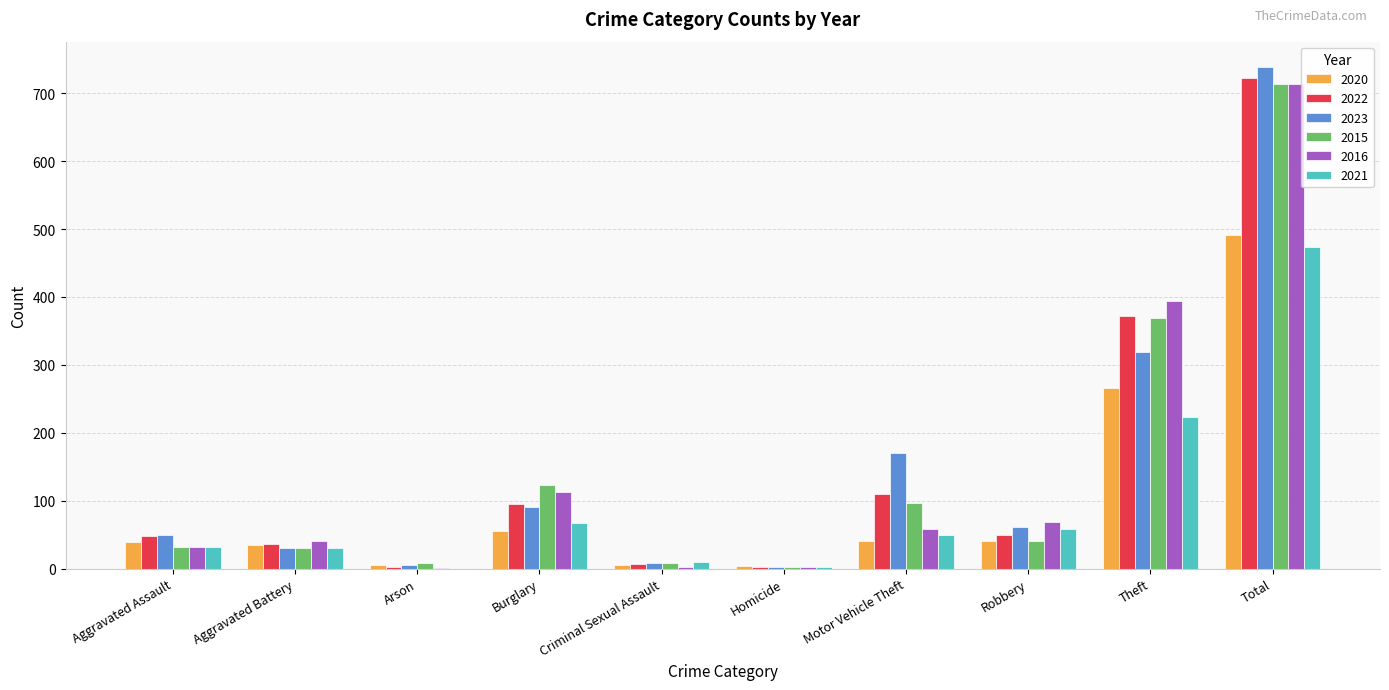

What are all the series names shown in the legend?

2020, 2022, 2023, 2015, 2016, 2021